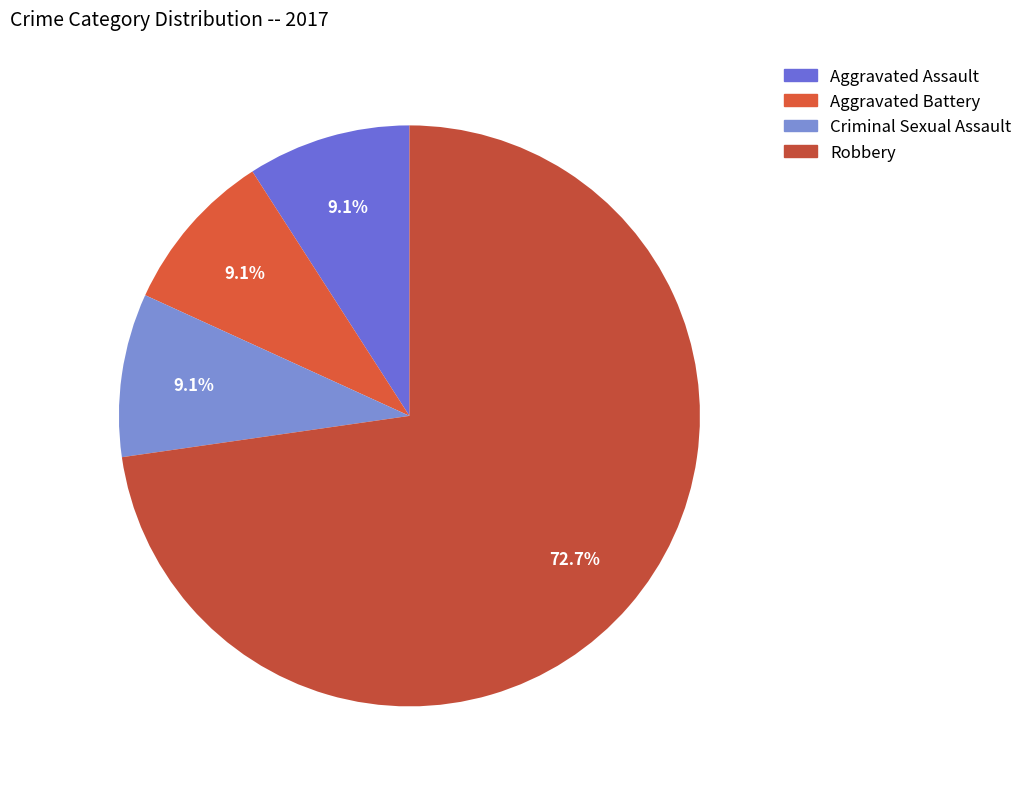

Count the number of slices in the pie.

4